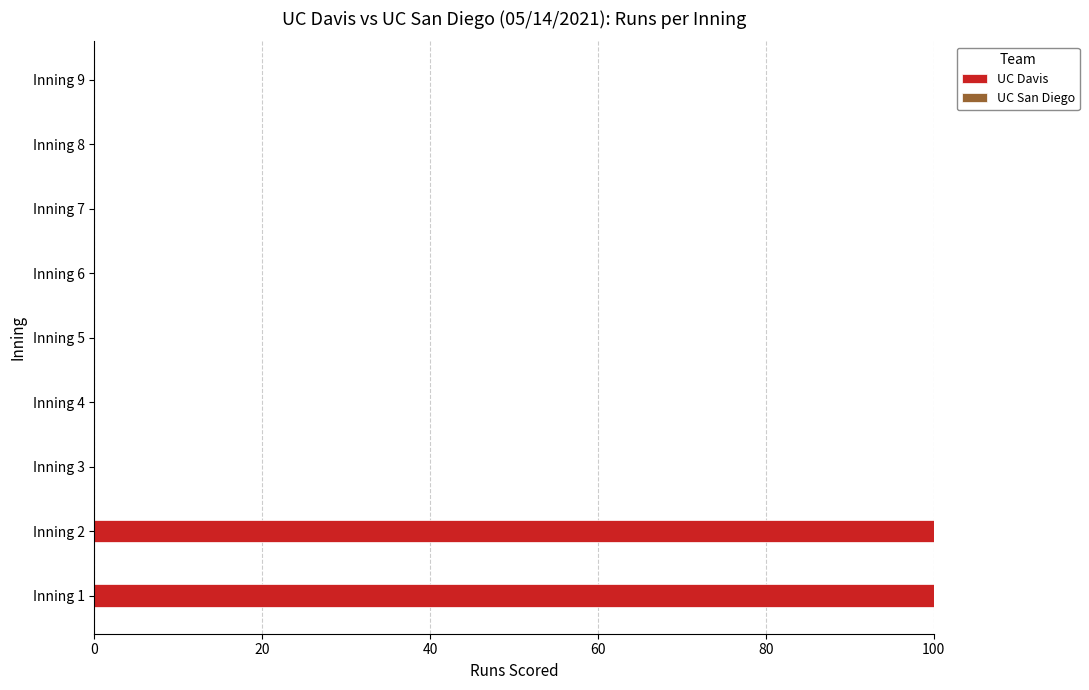

How many categories are shown in the chart?

9